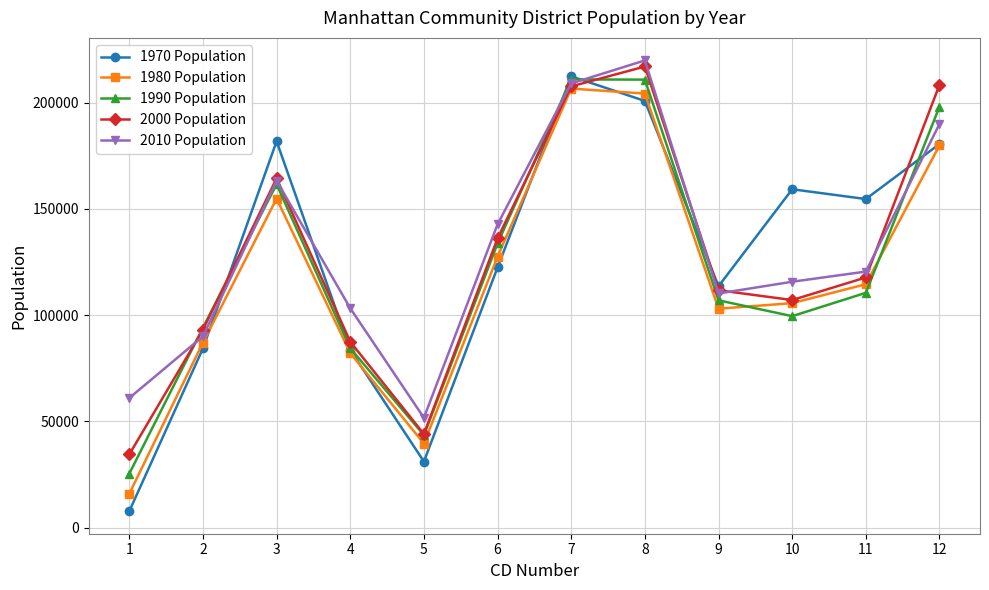

How many interior local valleys does the 2010 Population series have?

2